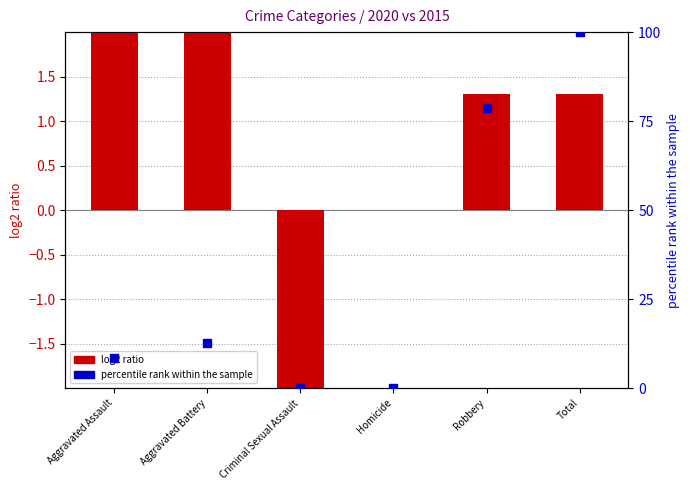

Which has a higher value, Criminal Sexual Assault or Robbery?

Robbery